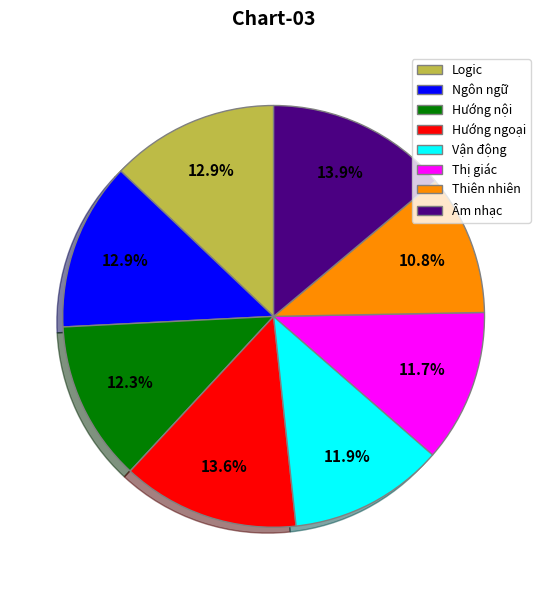

To the nearest percent, what percentage of the pie is Hướng ngoại?

14%